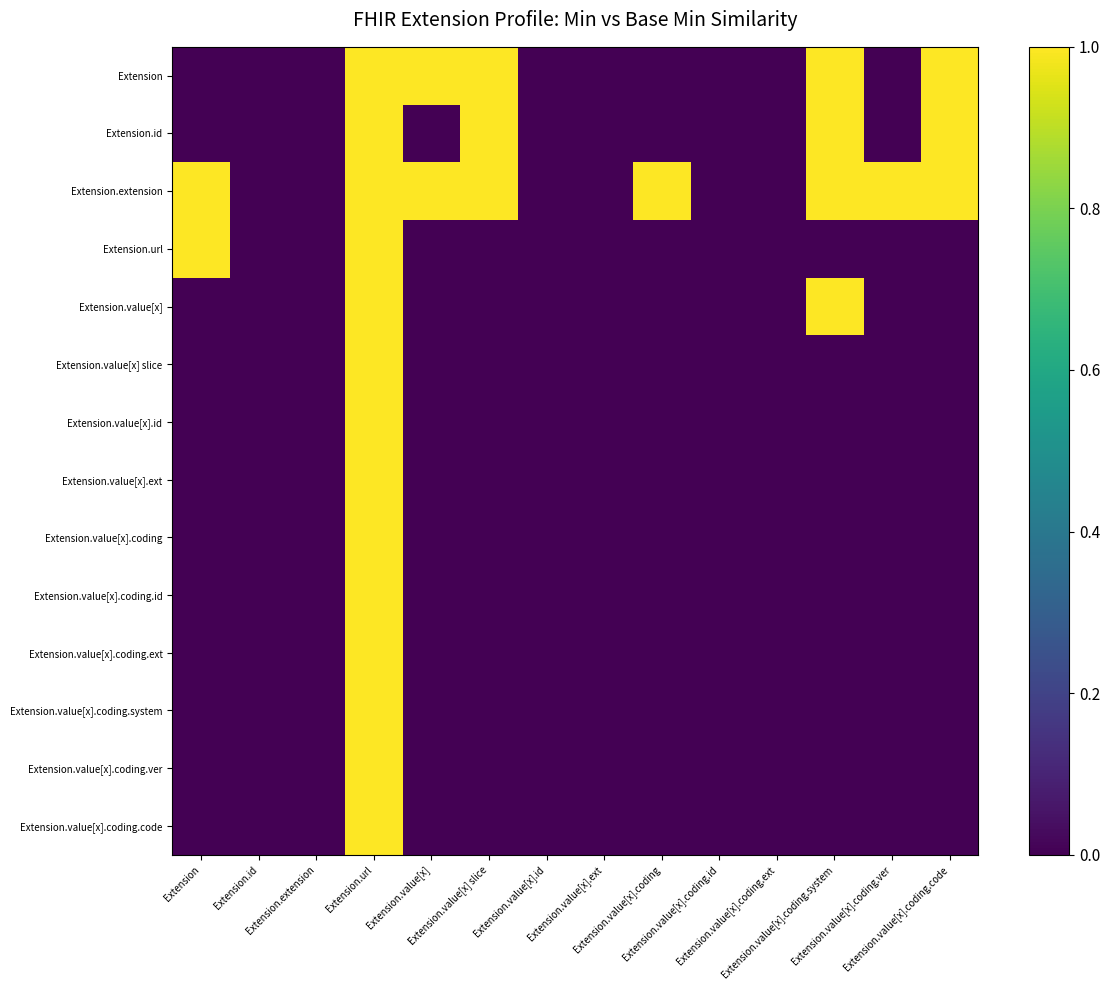

Between Extension.extension and Extension, which is larger?

Extension.extension